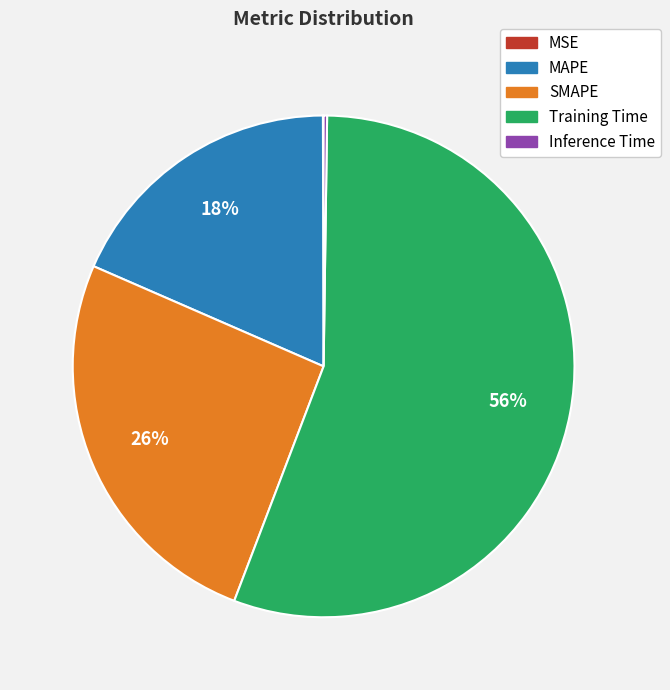

Which slice is the largest?

Training Time